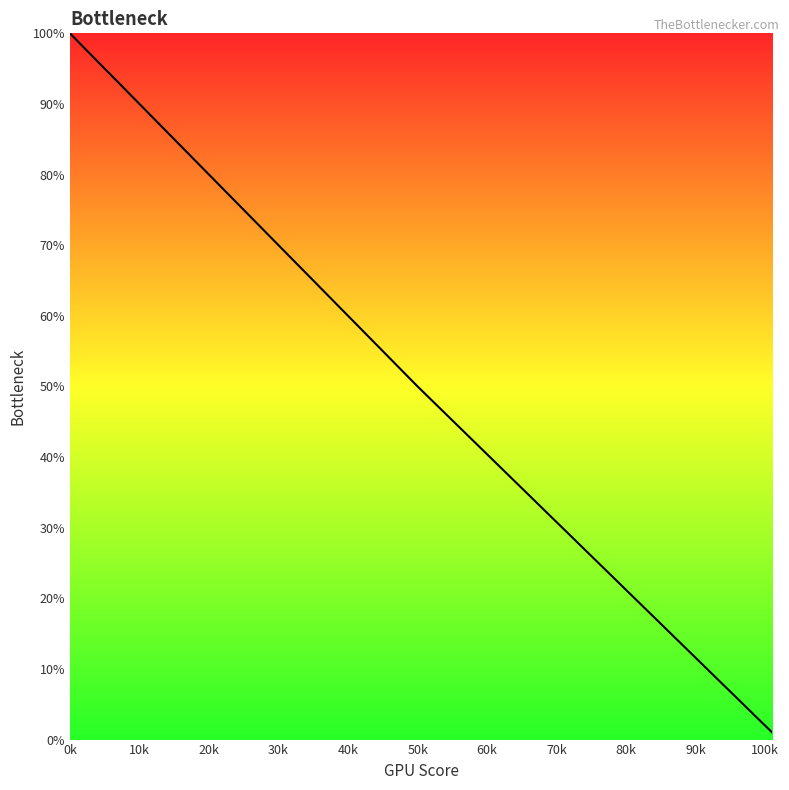

What is the sum of all values?

250